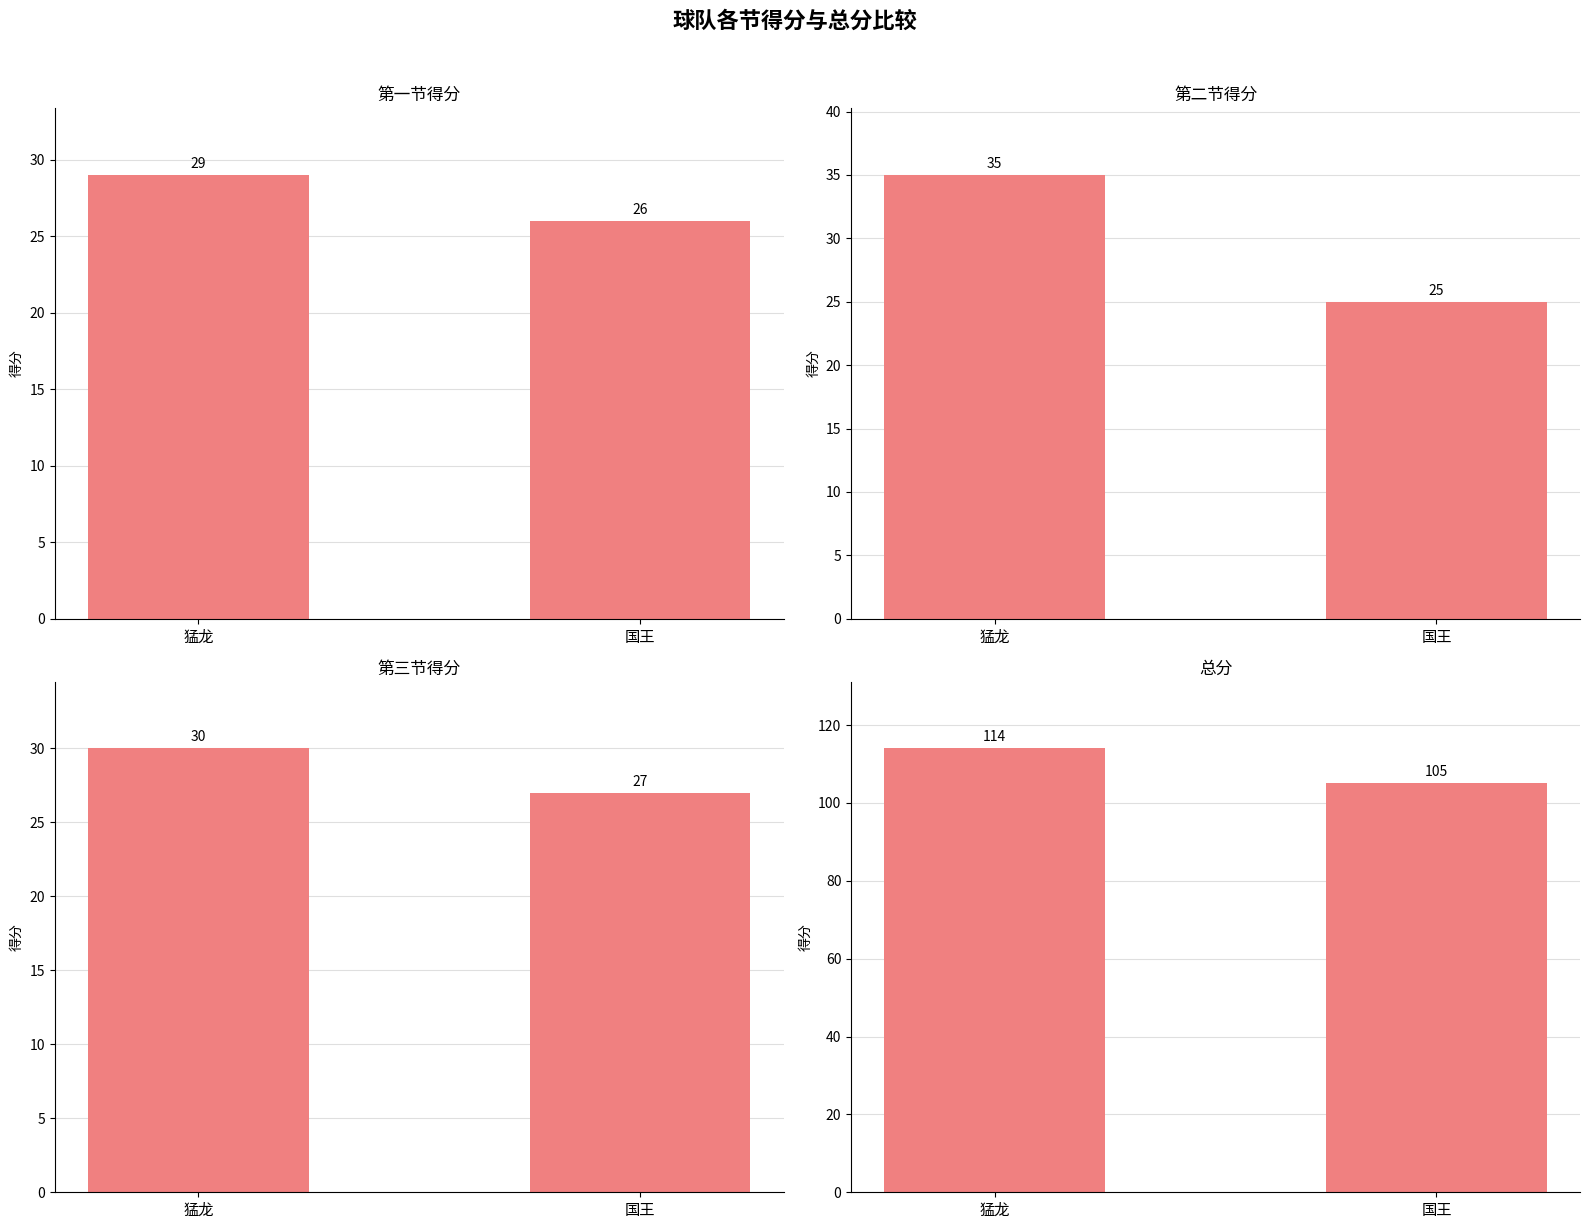

Reading right to left, extract all data points from this chart.

一: 国王=26	猛龙=29
二: 国王=25	猛龙=35
三: 国王=27	猛龙=30
总分: 国王=105	猛龙=114